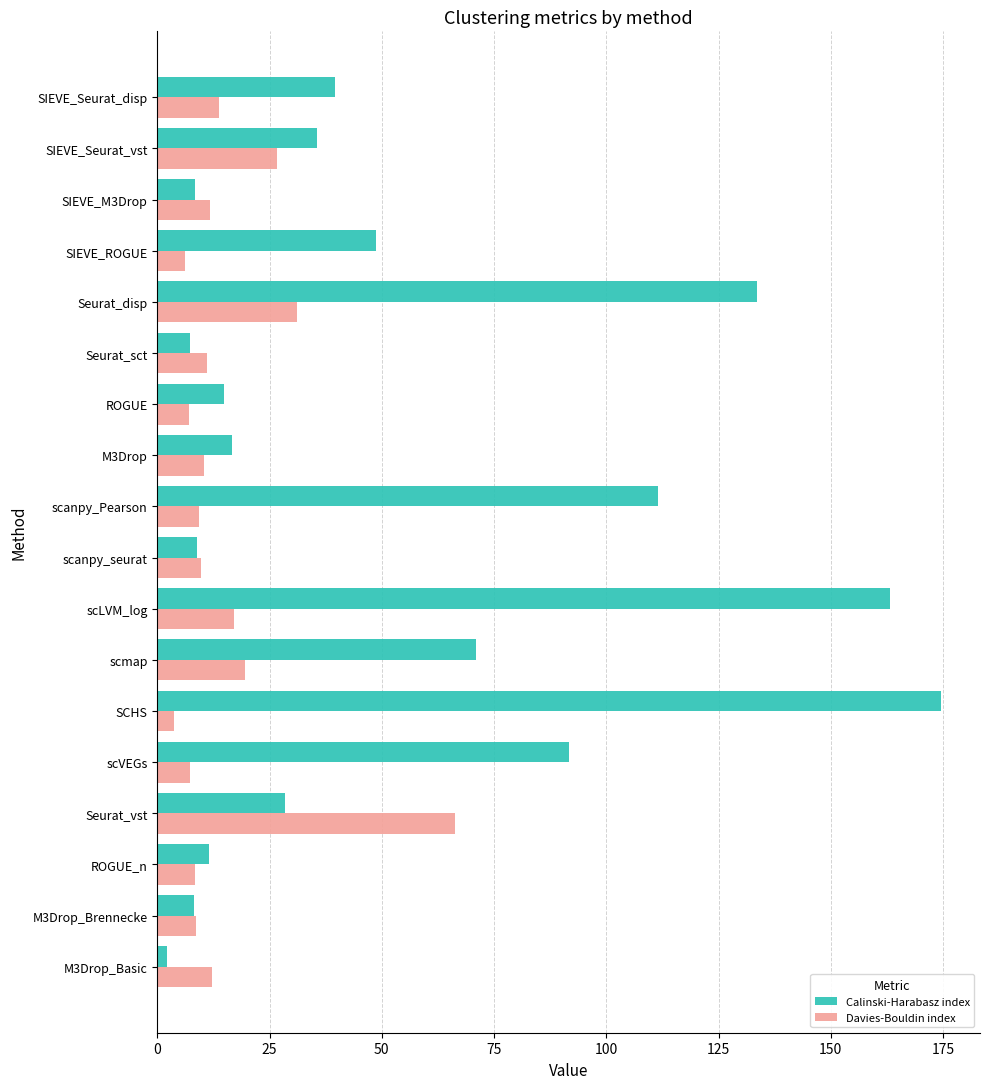

Which series has the widest spread of values?

Calinski-Harabasz index